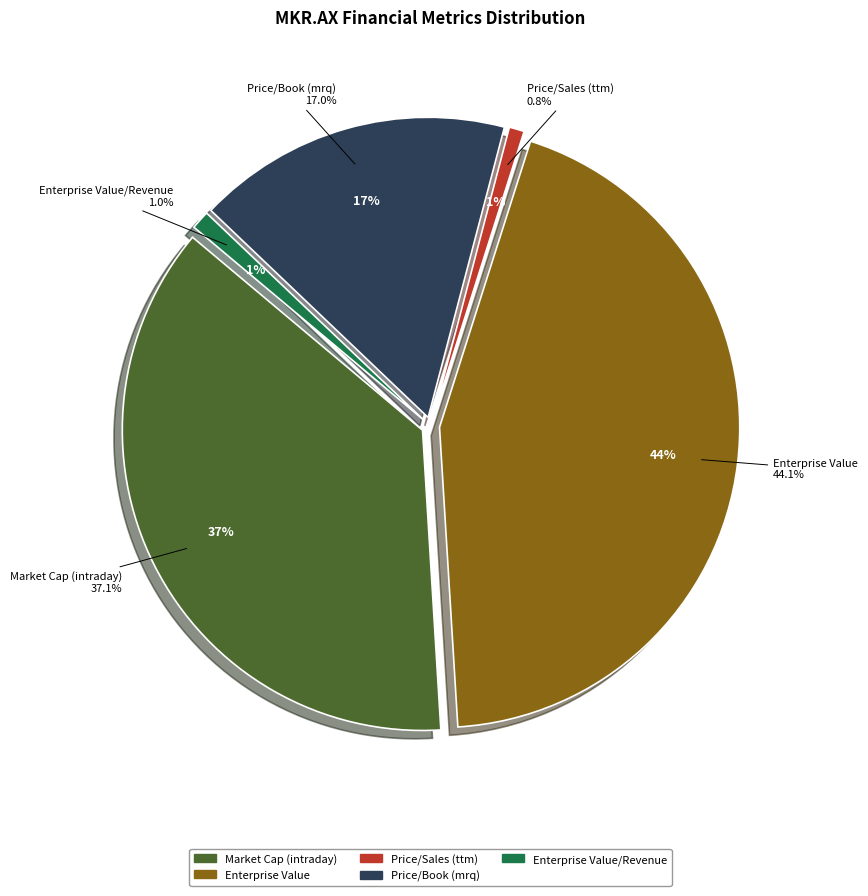

To the nearest percent, what is the combined percentage of Enterprise Value/Revenue and Enterprise Value?

45%